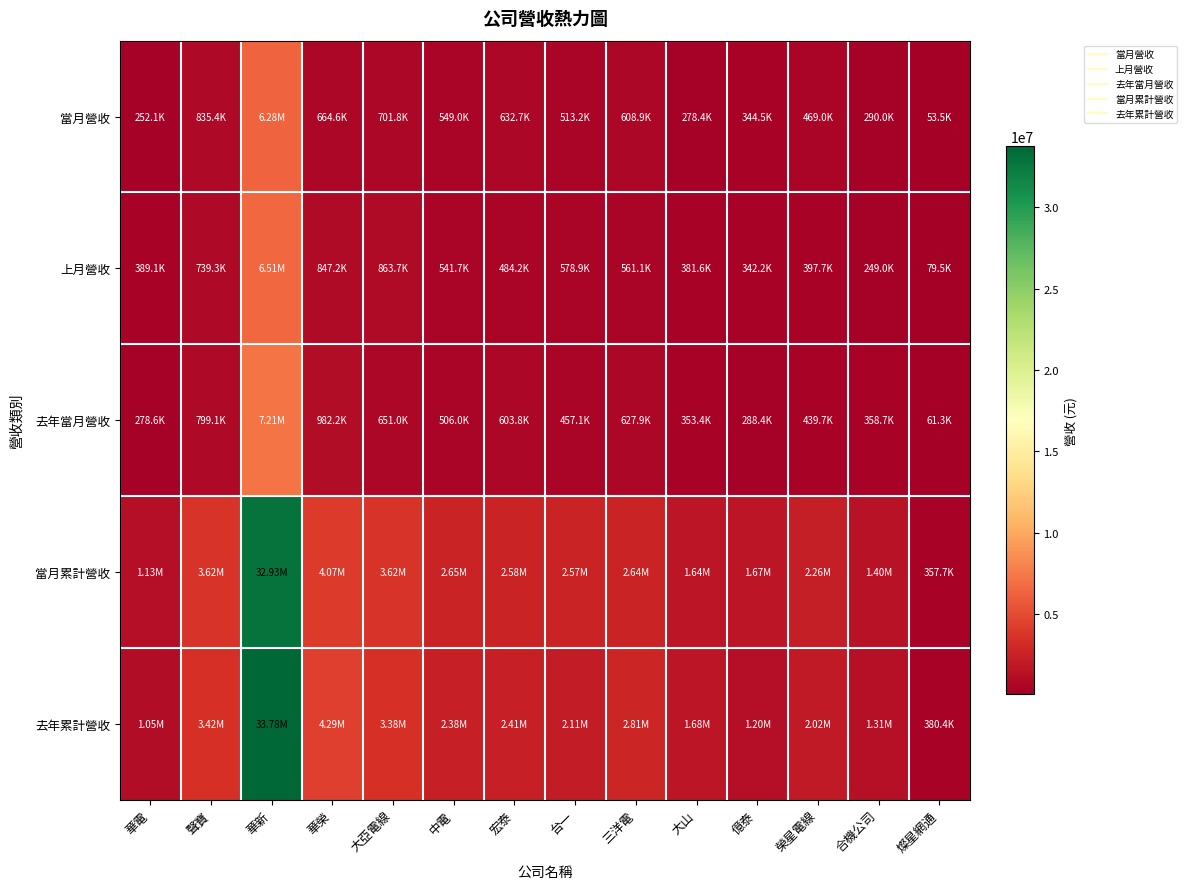

At which category does the chart reach its minimum across all series?

燦星網通